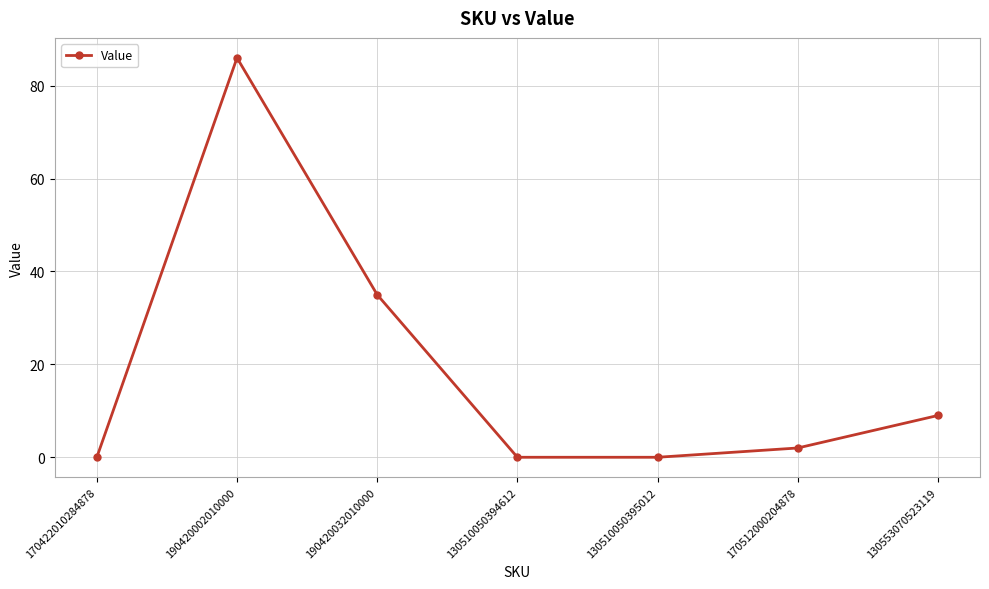

Which label corresponds to the largest value in the chart?

190420002010000